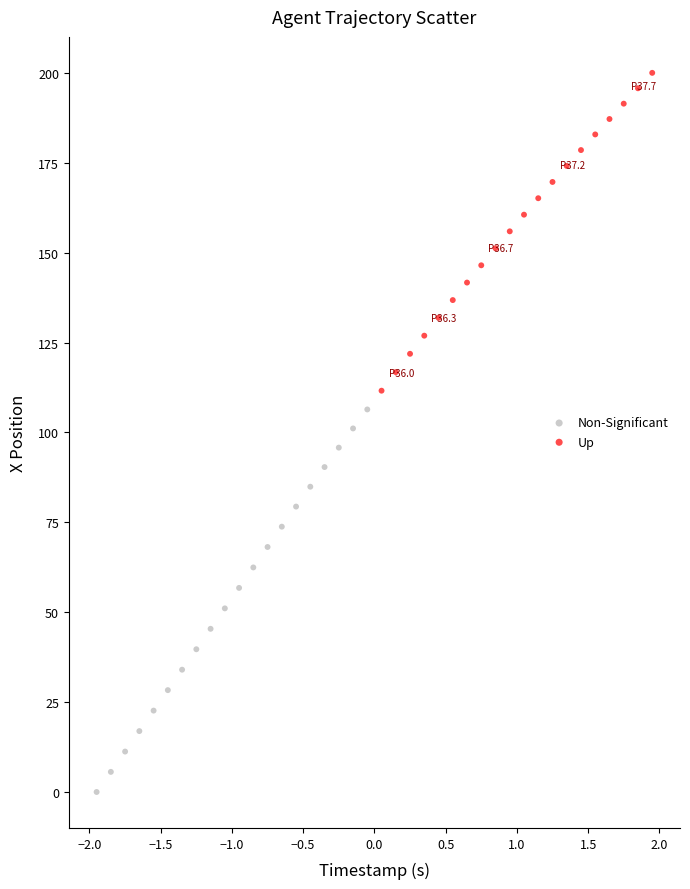

Which series has the widest spread of Y values?

Non-Significant